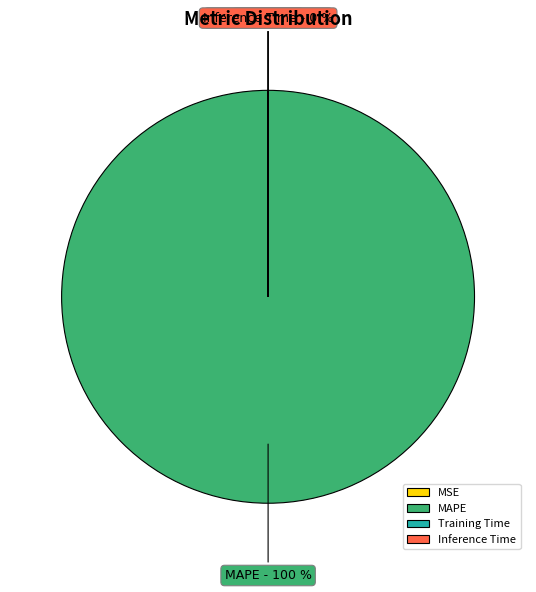

Does any single category account for the majority?

Yes